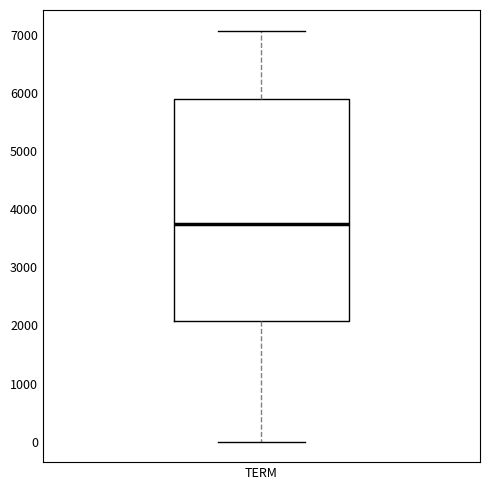

Read this box plot against the y-axis: the position of the median line, the range covered by the box, and the ends of both whiskers. The values are not printed on the chart, so give them approximately, as read against the axis.

median 3700, box 2100 to 5900, whiskers 0 to 7100